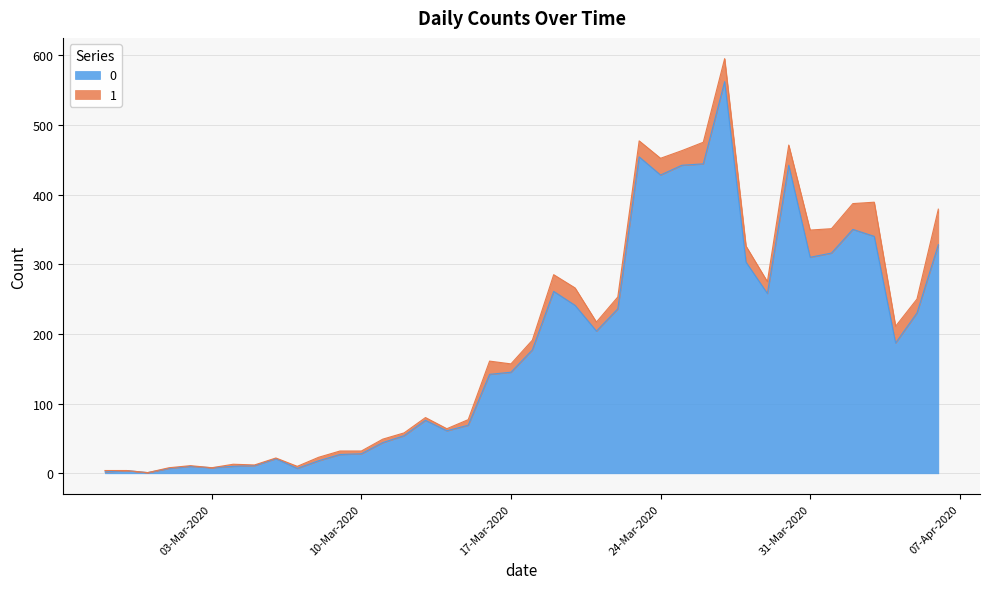

The value at 2020-03-02 is 10. True or false?

True